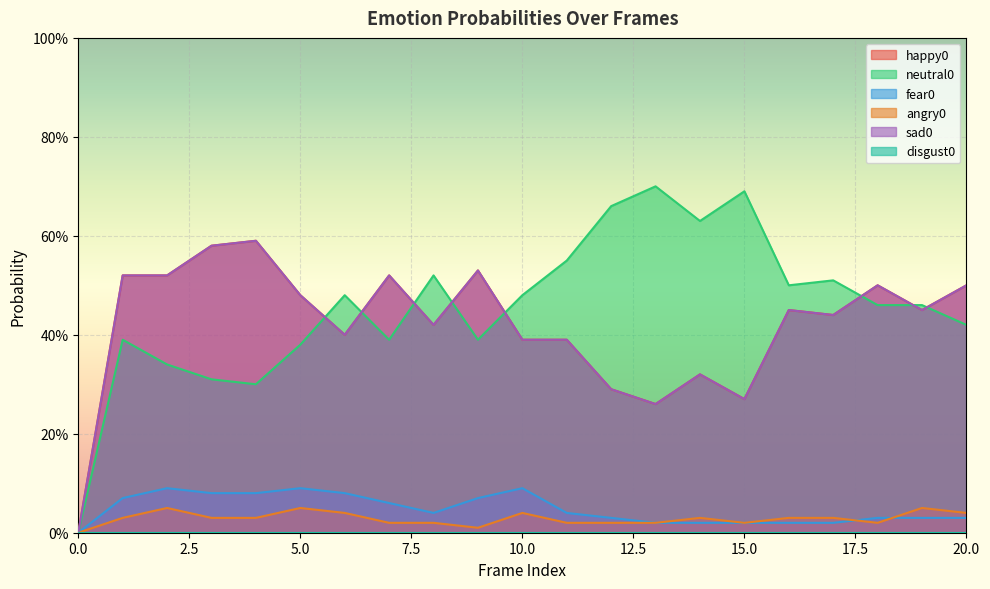

Does the chart display data point markers on the line(s)?

No